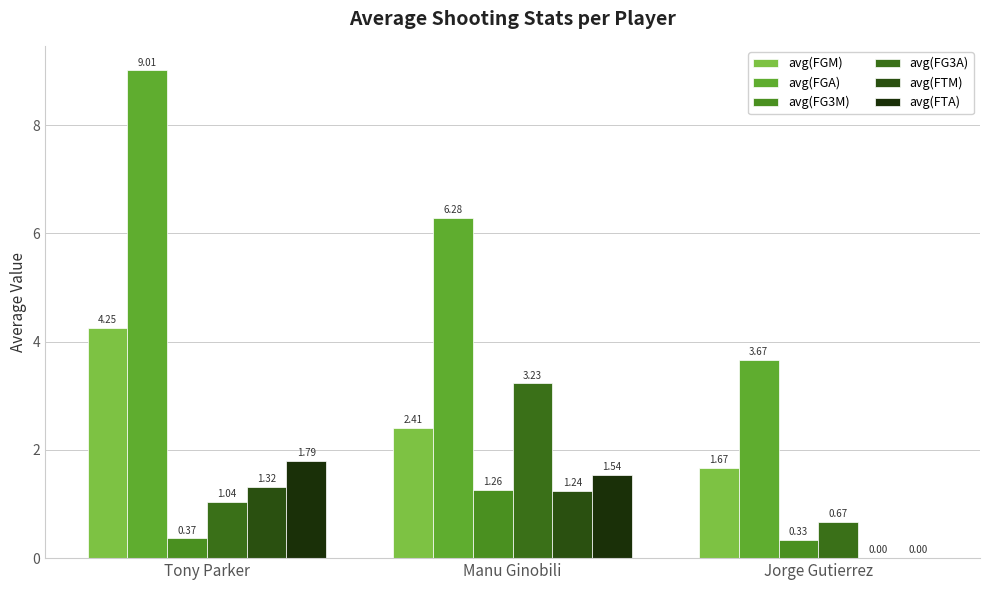

Are the bars grouped side by side (vs. stacked)?

Yes